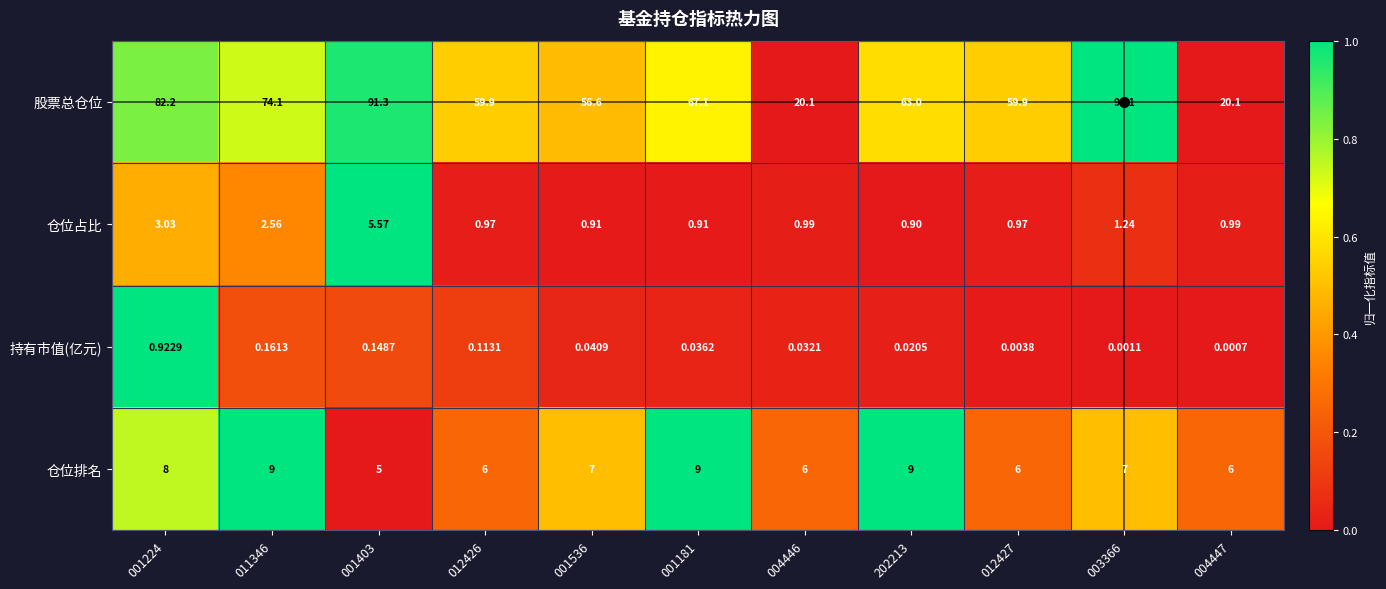

Is the value of 持有市值(亿元) at 003366 greater than the value of 股票总仓位 at 012427?

No